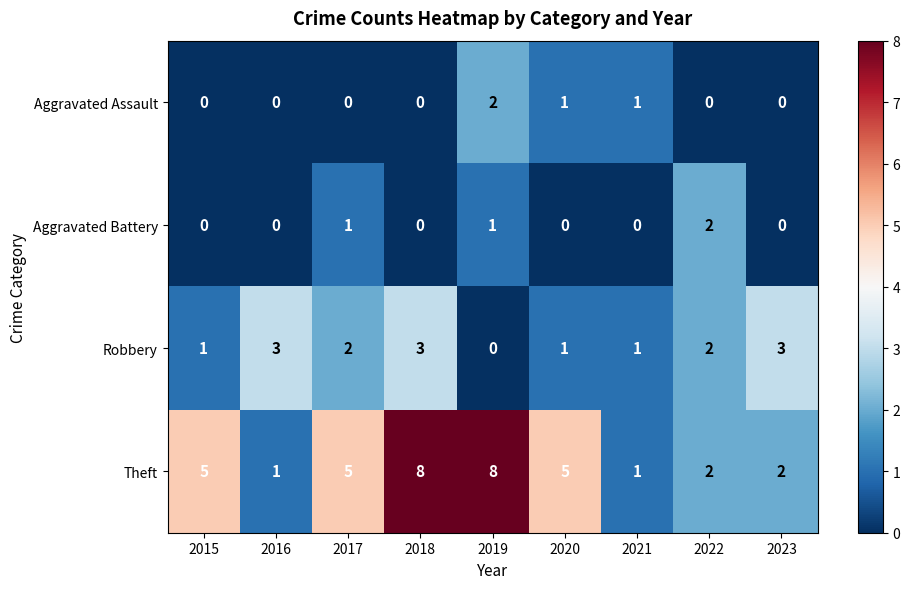

How many data points in Theft are less than 5?

4